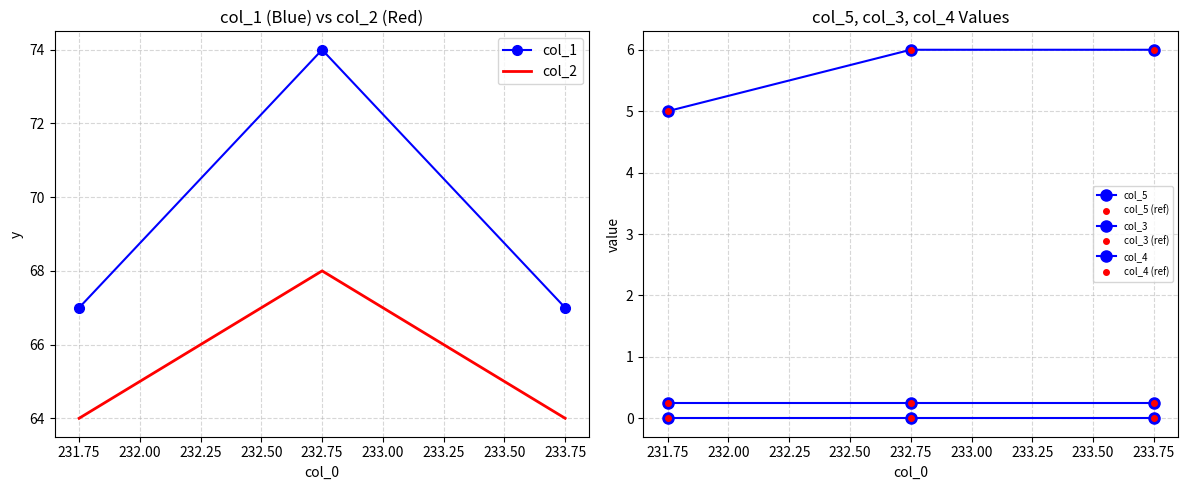

How many categories are shown in the chart?

3